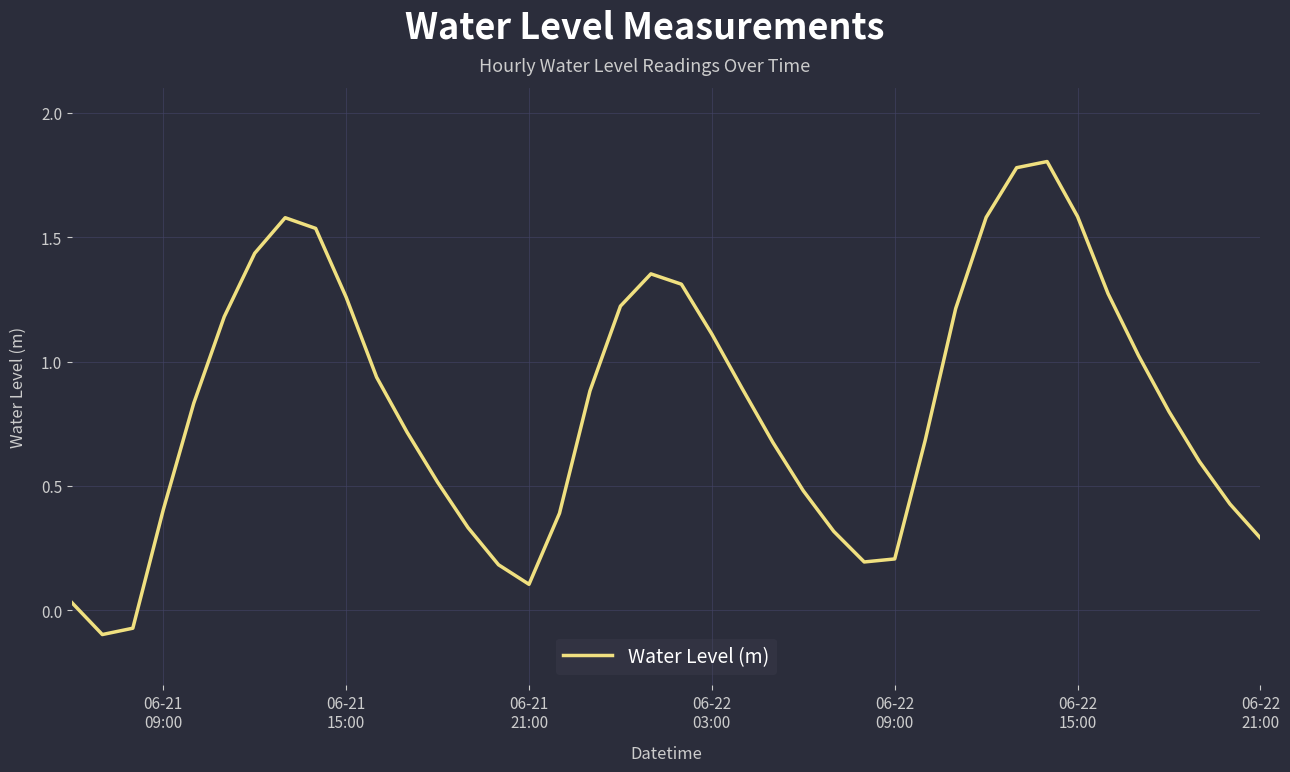

Does the chart display data point markers on the line(s)?

No